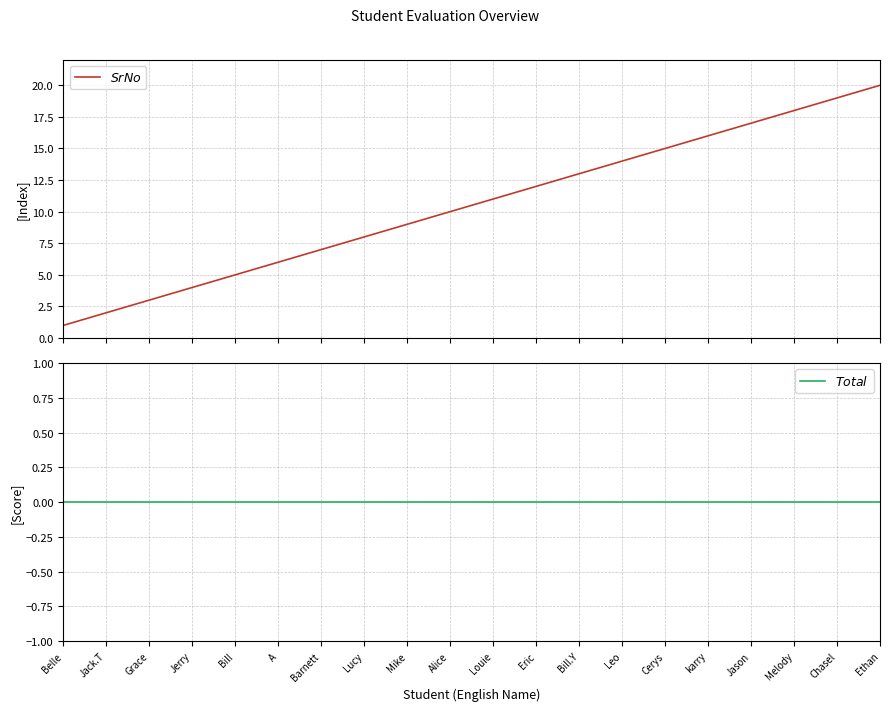

Where is $SrNo$ nearest to the value 10?

Alice